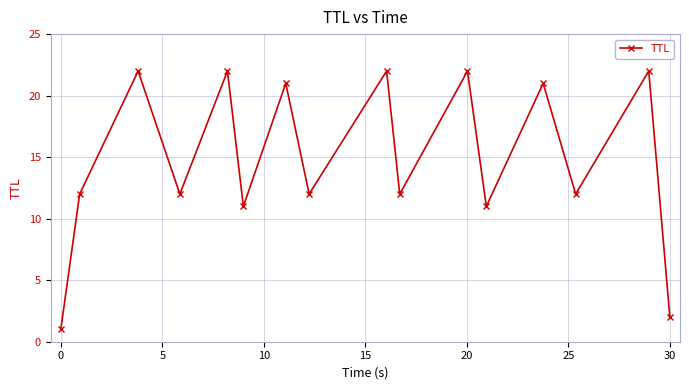

True or false: the data has more than 0 interior local peaks.

True